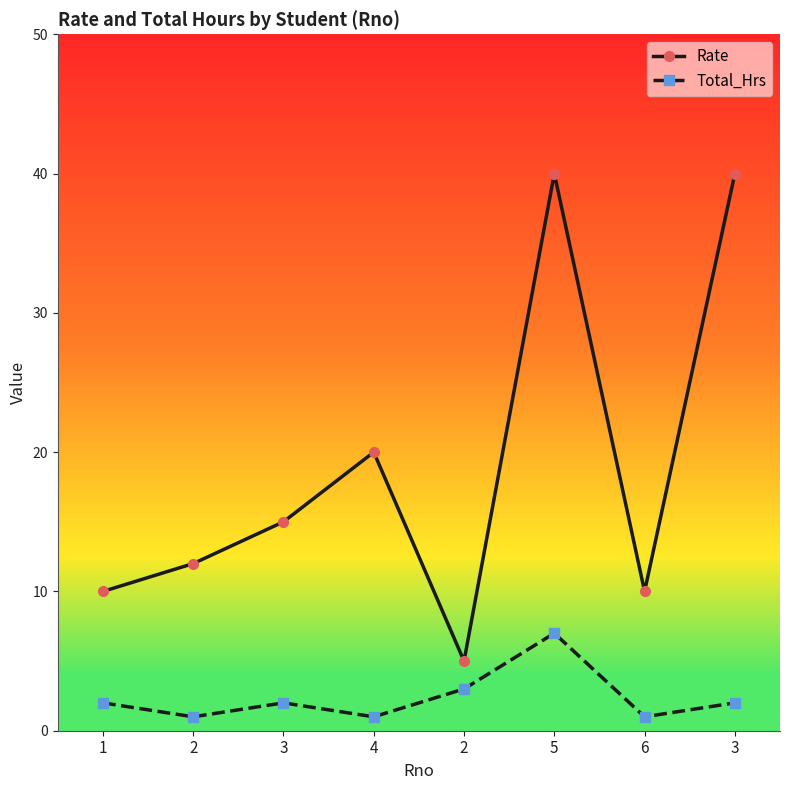

Where does the Total_Hrs series first go above 2?

2